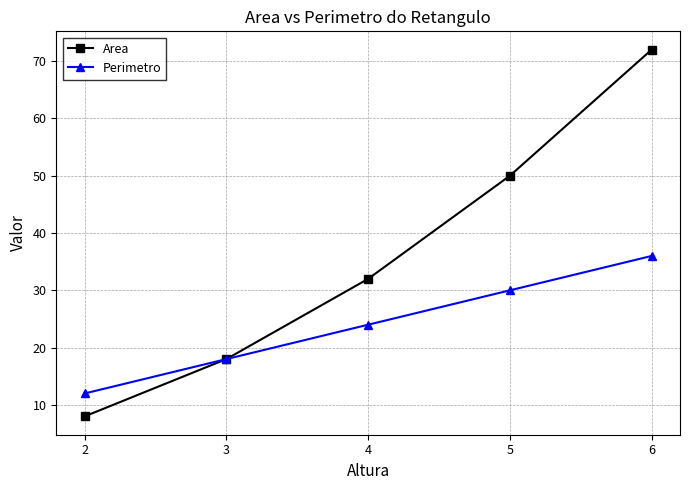

Where is Area nearest to the value 40?

4